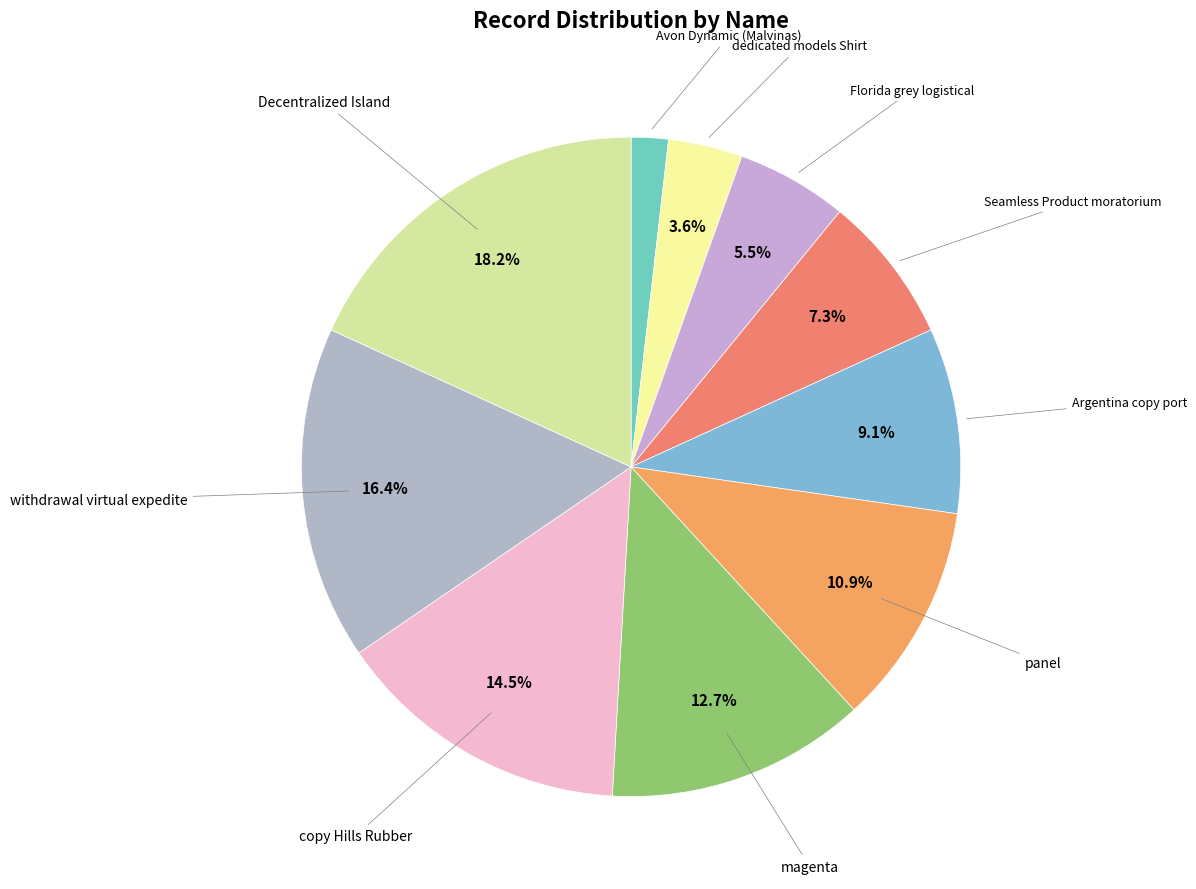

How many segments does this pie chart have?

10